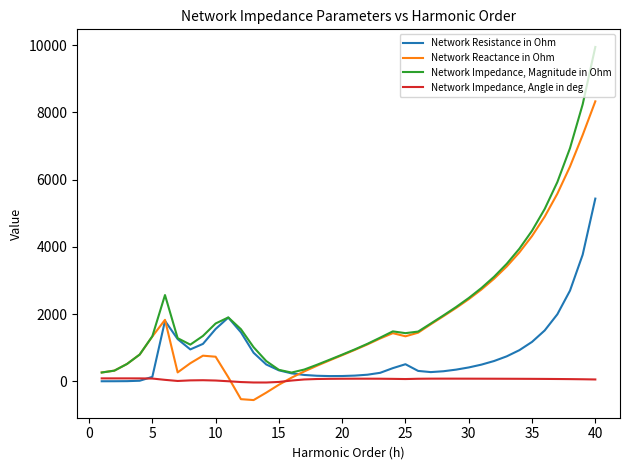

What is the greatest value displayed?

9948.9